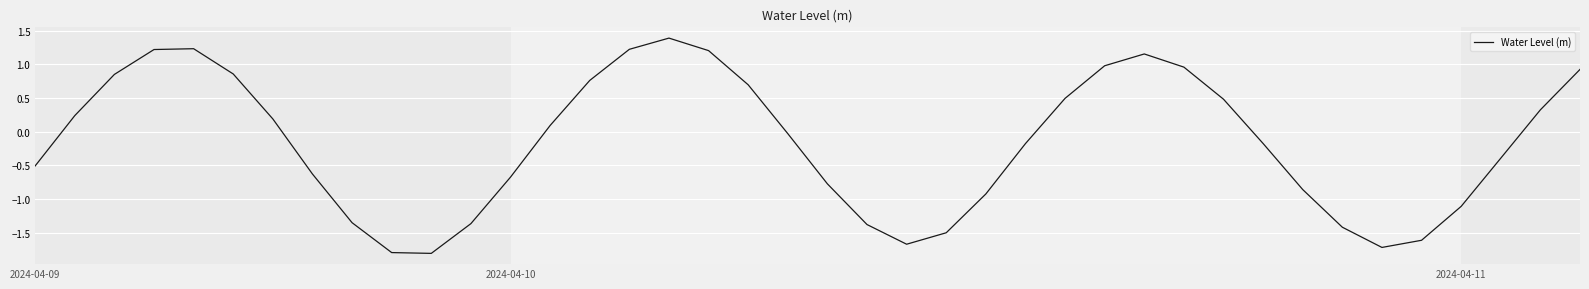

What is the average value?

-0.2